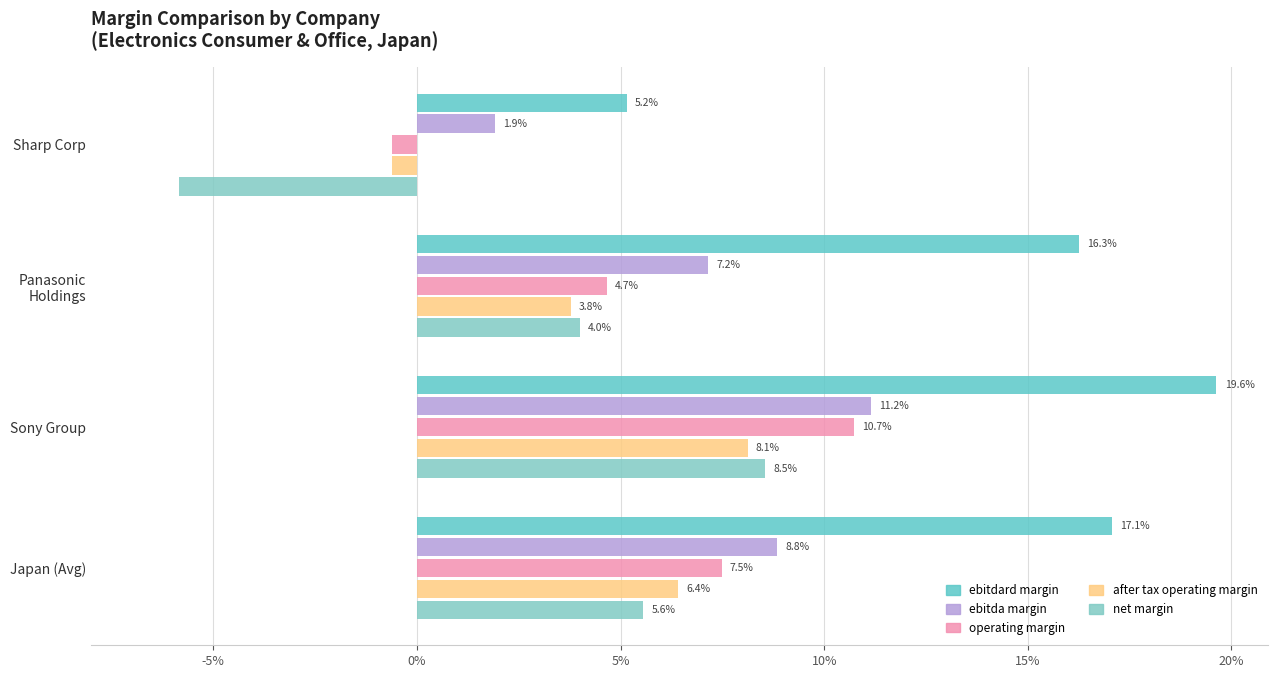

Reading left to right, transcribe all the data shown in this chart.

ebitdard margin: 0.2	0.2	0.2	0.1
ebitda margin: 0.1	0.1	0.1	0.0
operating margin: 0.1	0.1	0.0	-0.0
after tax operating margin: 0.1	0.1	0.0	-0.0
net margin: 0.1	0.1	0.0	-0.1